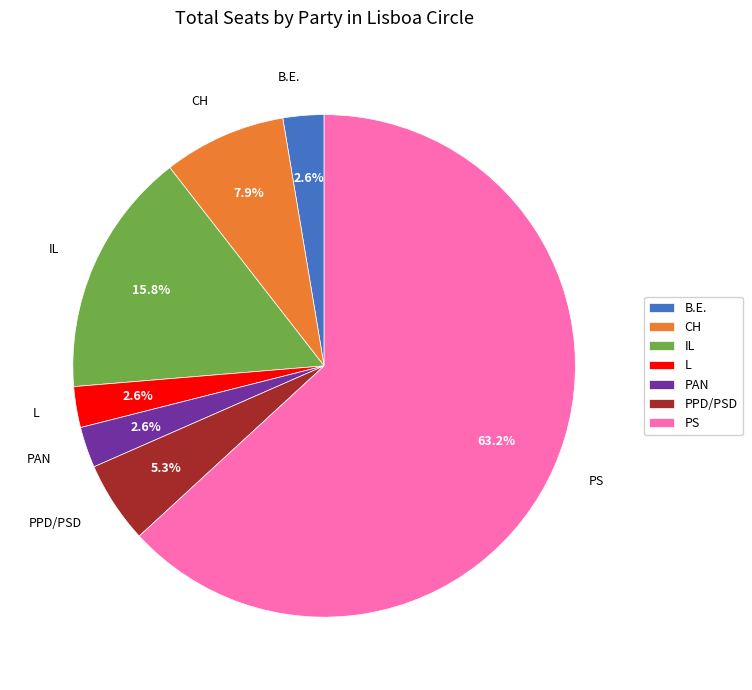

Does L represent more than half of the total?

No